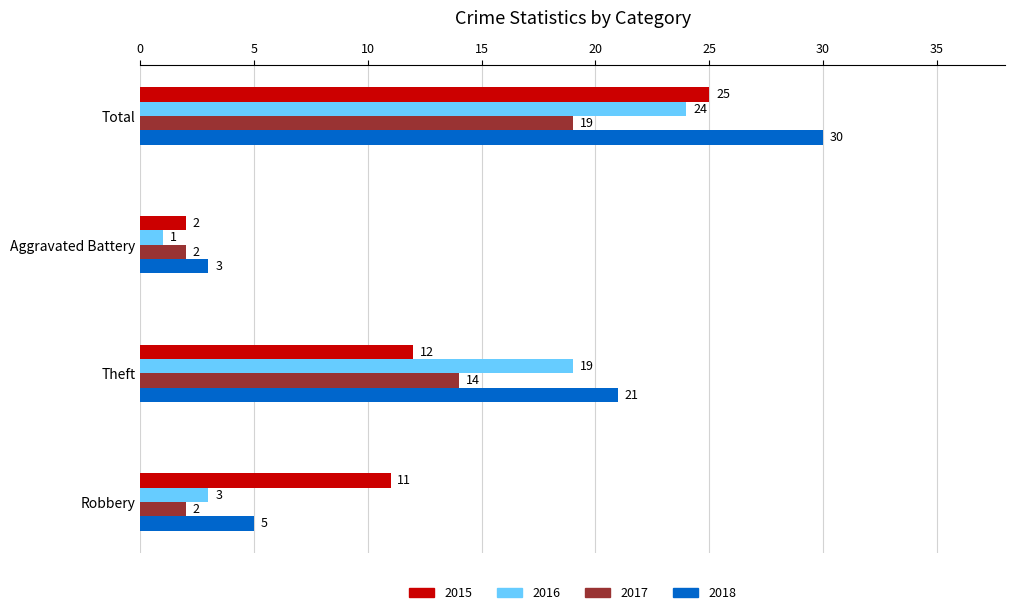

At which label does 2018 reach its peak?

Total